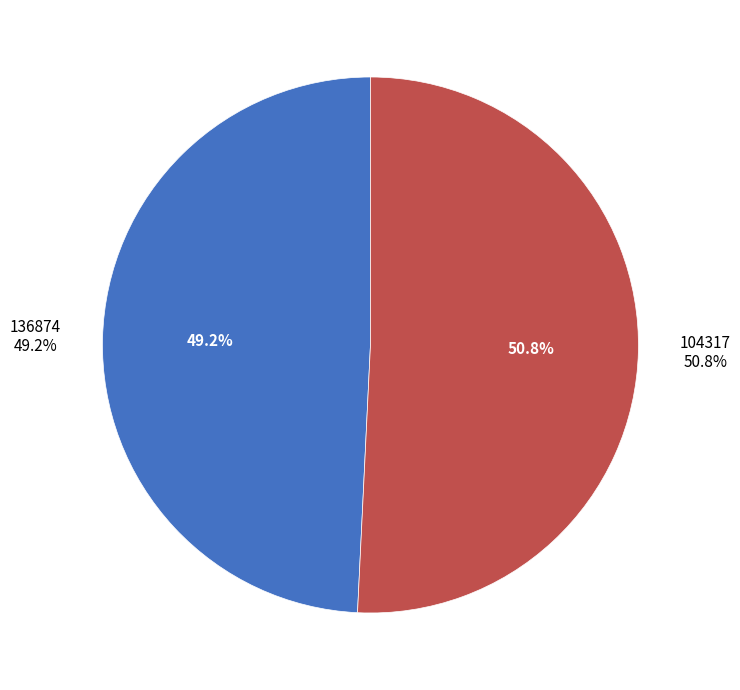

To the nearest percent, what percentage of the pie is 104317?

51%